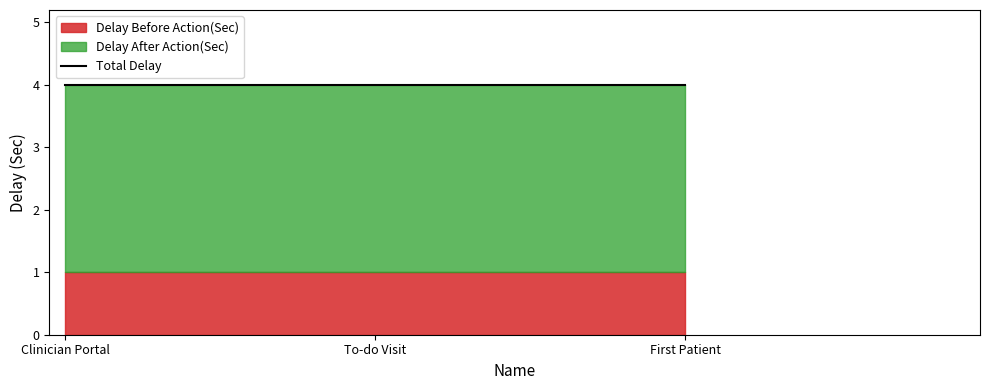

What position from the left is First Patient?

3